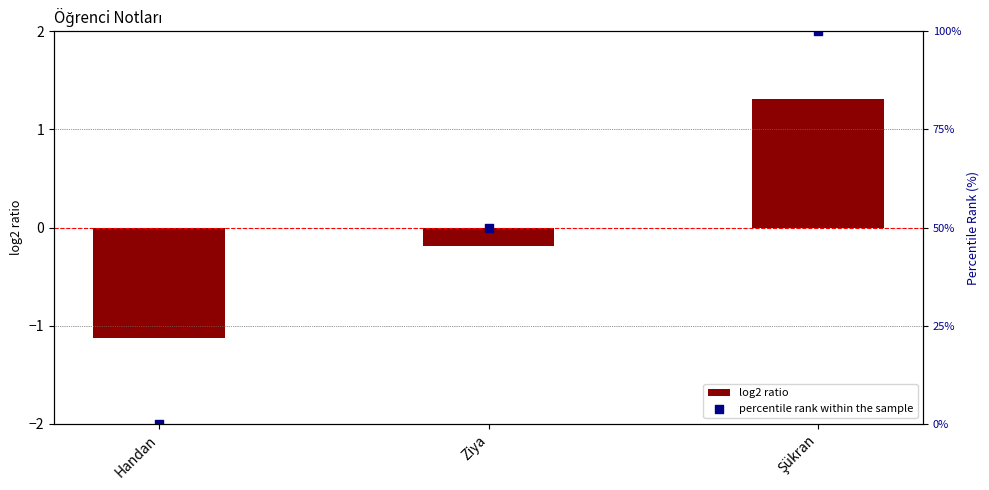

At which category is the sum across all series the highest?

Şükran